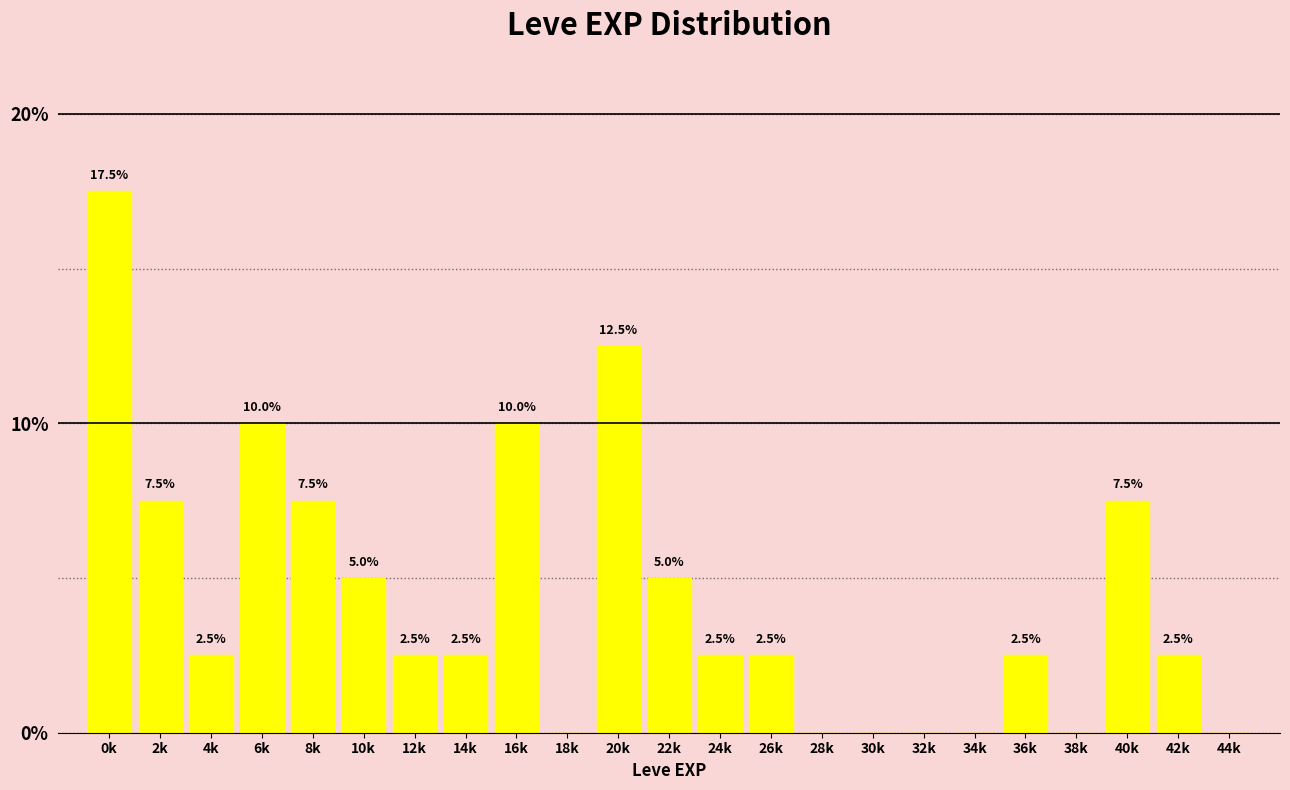

Reading left to right, what are all the values shown in this chart?

0k=17.5	2k=7.5	4k=2.5	6k=10.0	8k=7.5	10k=5.0	12k=2.5	14k=2.5	16k=10.0	18k=0.0	20k=12.5	22k=5.0	24k=2.5	26k=2.5	28k=0.0	30k=0.0	32k=0.0	34k=0.0	36k=2.5	38k=0.0	40k=7.5	42k=2.5	44k=0.0